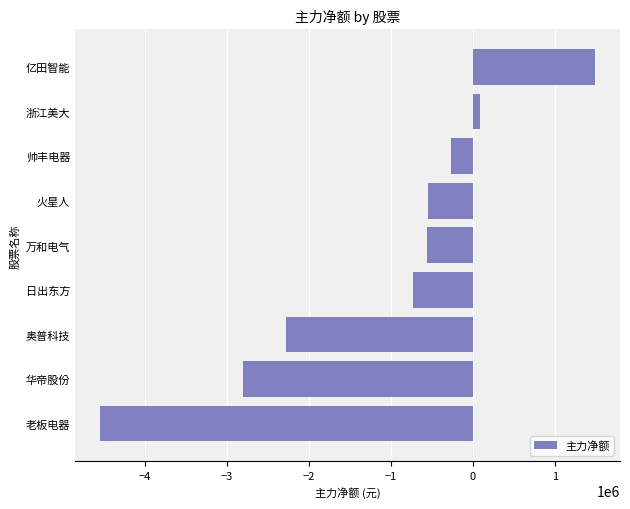

How many bars are there in total?

9